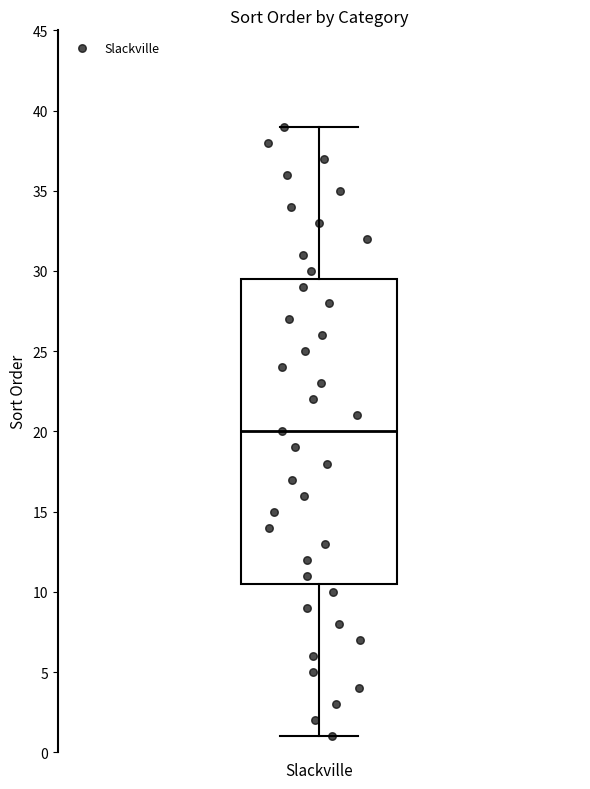

Read this box plot against the y-axis: the position of the median line, the range covered by the box, and the ends of both whiskers. The values are not printed on the chart, so give them approximately, as read against the axis.

median 20.0, box 10.5 to 29.5, whiskers 1.0 to 39.0